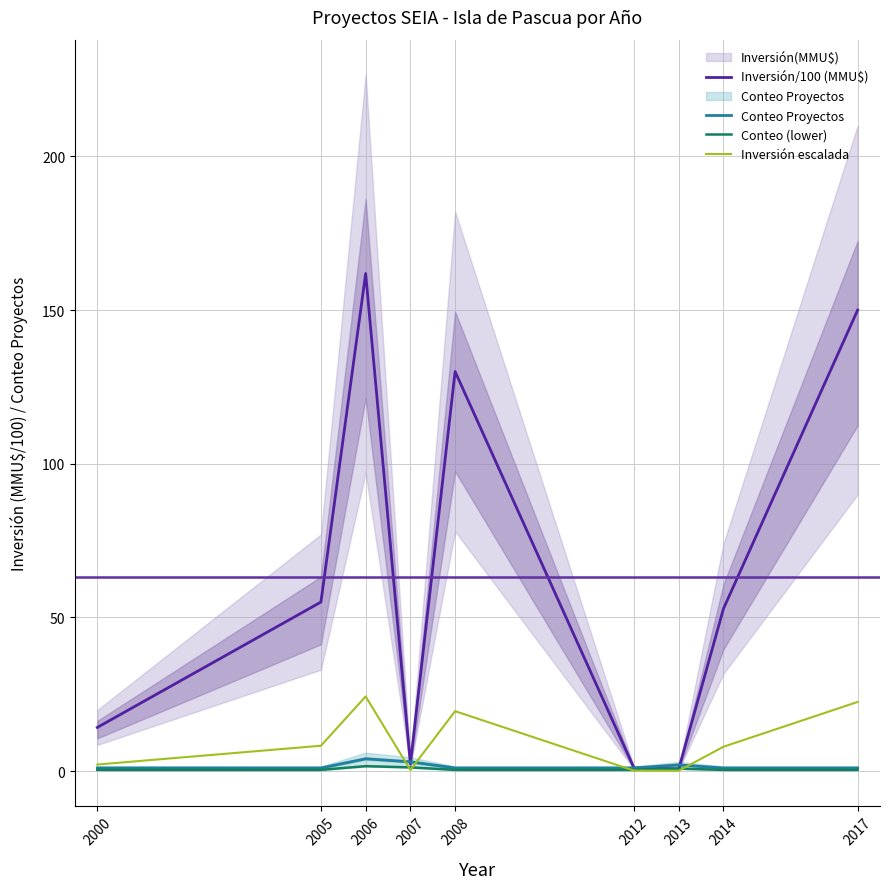

How many data points does each series have?

9